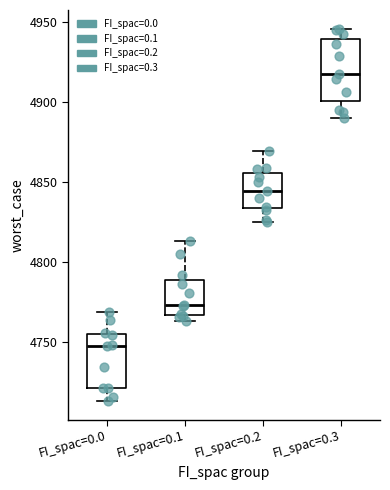

Which box has the lowest median line?

FI_spac=0.0